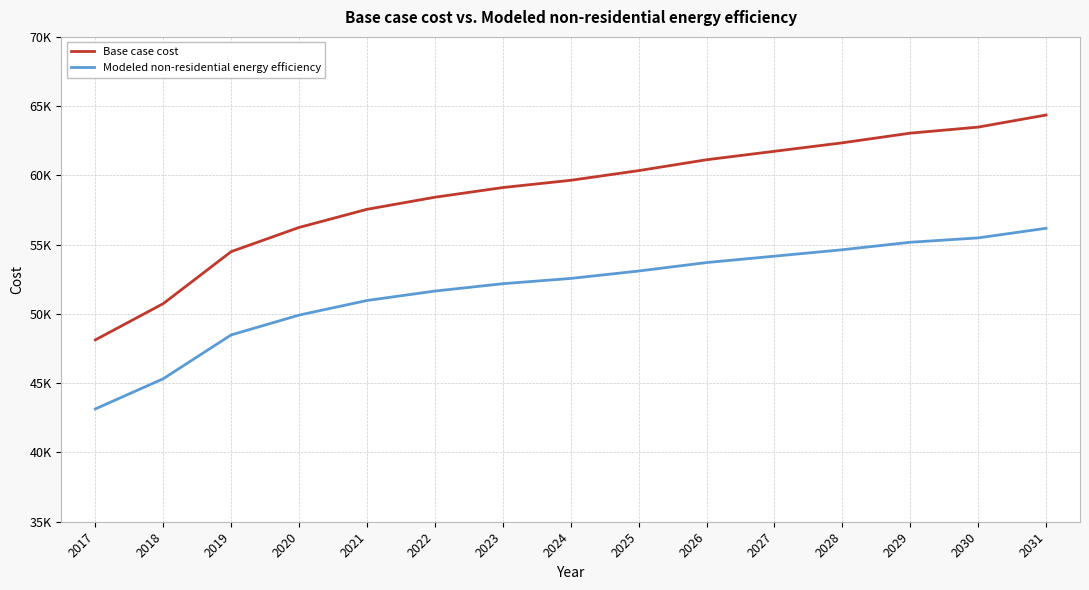

Does the chart display data point markers on the line(s)?

No